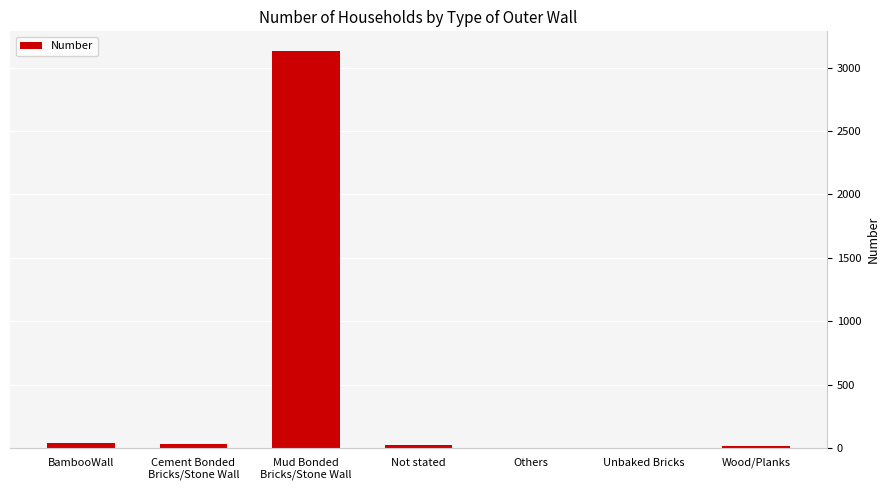

What is the difference between the values at BambooWall and Wood/Planks?

18